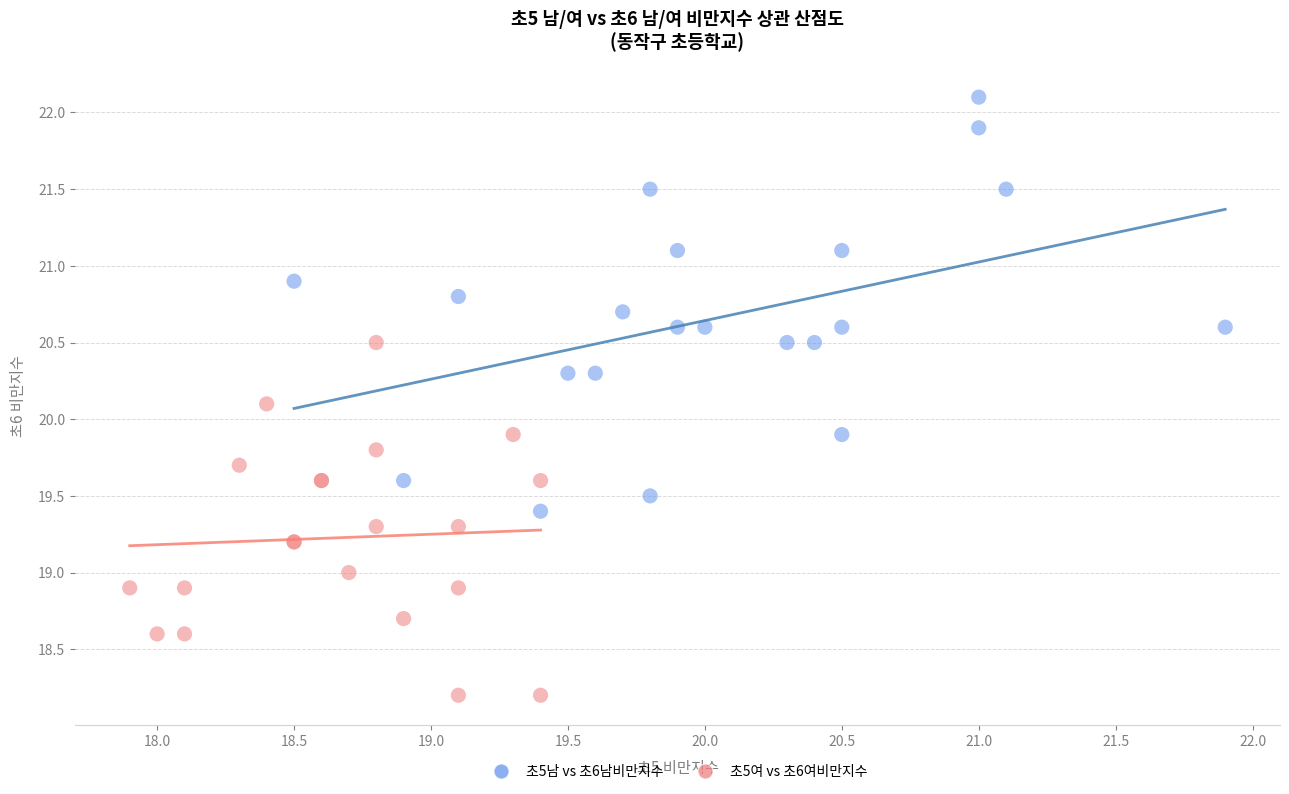

Which series has the largest Y range (max minus min)?

초5남 vs 초6남비만지수